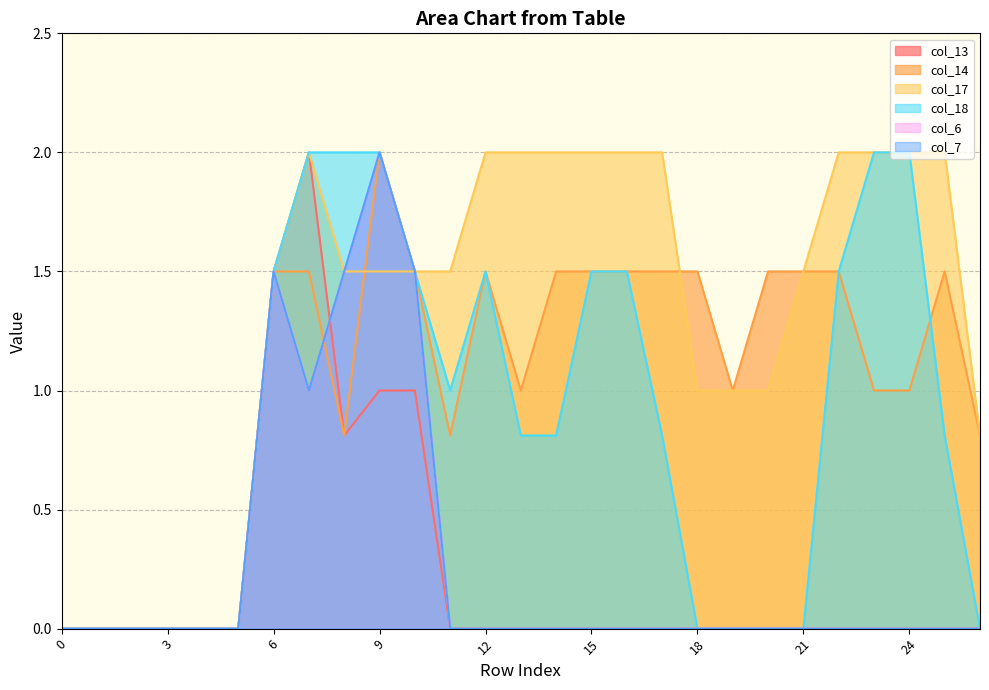

Reading right to left, transcribe all the data shown in this chart.

col_13: 0.0	0.0	0.0	0.0	0.0	0.0	0.0	0.0	0.0	0.0	0.0	0.0	0.0	0.0	0.0	0.0	1.0	1.0	0.8	2.0	1.5	0.0	0.0	0.0	0.0	0.0	0.0
col_14: 0.8	1.5	1.0	1.0	1.5	1.5	1.5	1.0	1.5	1.5	1.5	1.5	1.5	1.0	1.5	0.8	1.5	2.0	0.8	1.5	1.5	0.0	0.0	0.0	0.0	0.0	0.0
col_17: 0.8	2.0	2.0	2.0	2.0	1.5	1.0	1.0	1.0	2.0	2.0	2.0	2.0	2.0	2.0	1.5	1.5	1.5	1.5	2.0	1.5	0.0	0.0	0.0	0.0	0.0	0.0
col_18: 0.0	0.8	2.0	2.0	1.5	0.0	0.0	0.0	0.0	0.8	1.5	1.5	0.8	0.8	1.5	1.0	1.5	2.0	2.0	2.0	1.5	0.0	0.0	0.0	0.0	0.0	0.0
col_6: 0.0	0.0	0.0	0.0	0.0	0.0	0.0	0.0	0.0	0.0	0.0	0.0	0.0	0.0	0.0	0.0	1.5	2.0	1.5	1.0	1.5	0.0	0.0	0.0	0.0	0.0	0.0
col_7: 0.0	0.0	0.0	0.0	0.0	0.0	0.0	0.0	0.0	0.0	0.0	0.0	0.0	0.0	0.0	0.0	1.5	2.0	1.5	1.0	1.5	0.0	0.0	0.0	0.0	0.0	0.0